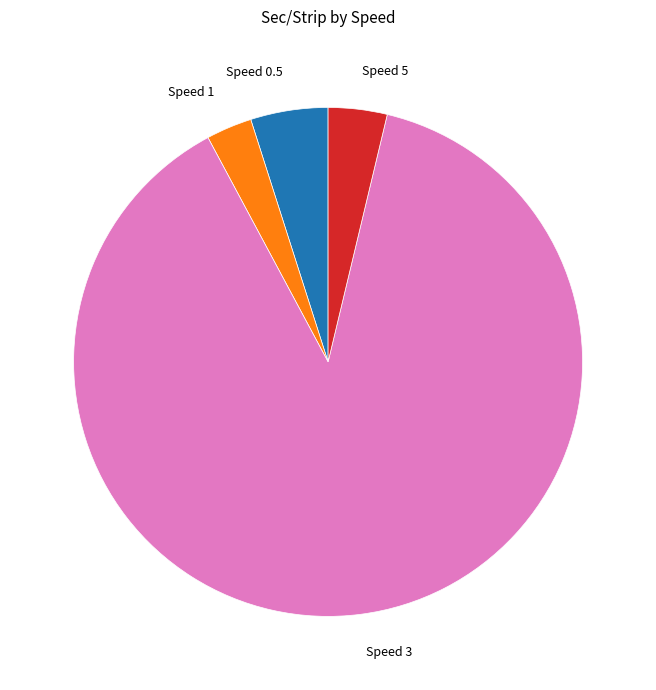

How many slices are in this pie chart?

4